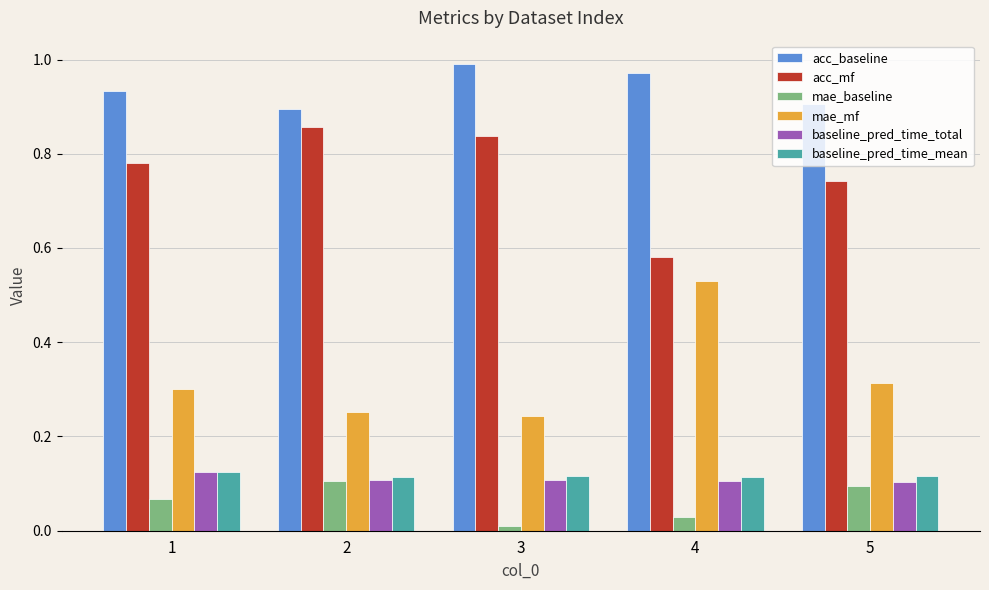

What is the total value across all series at 2?

2.3